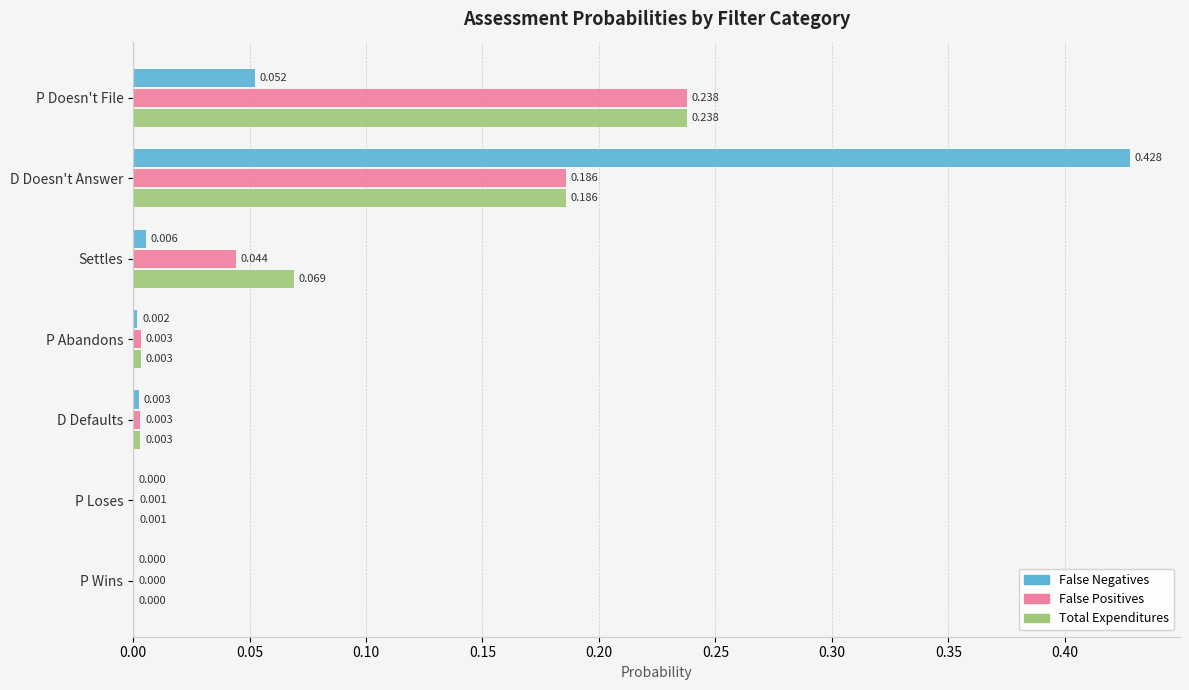

What are all the series names shown in the legend?

False Negatives, False Positives, Total Expenditures